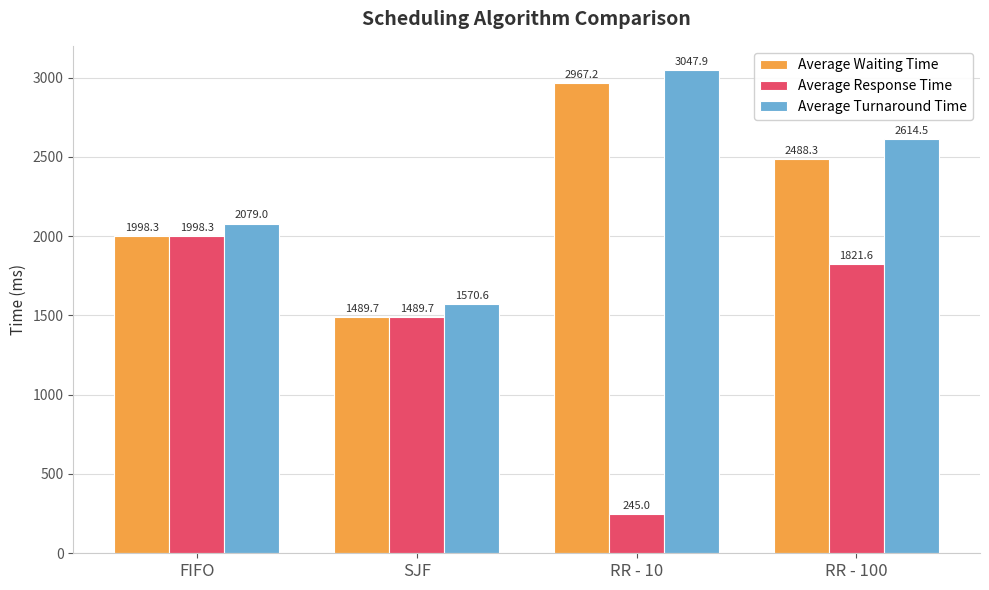

List the labels in order of Average Response Time value, smallest first.

RR - 10, SJF, RR - 100, FIFO